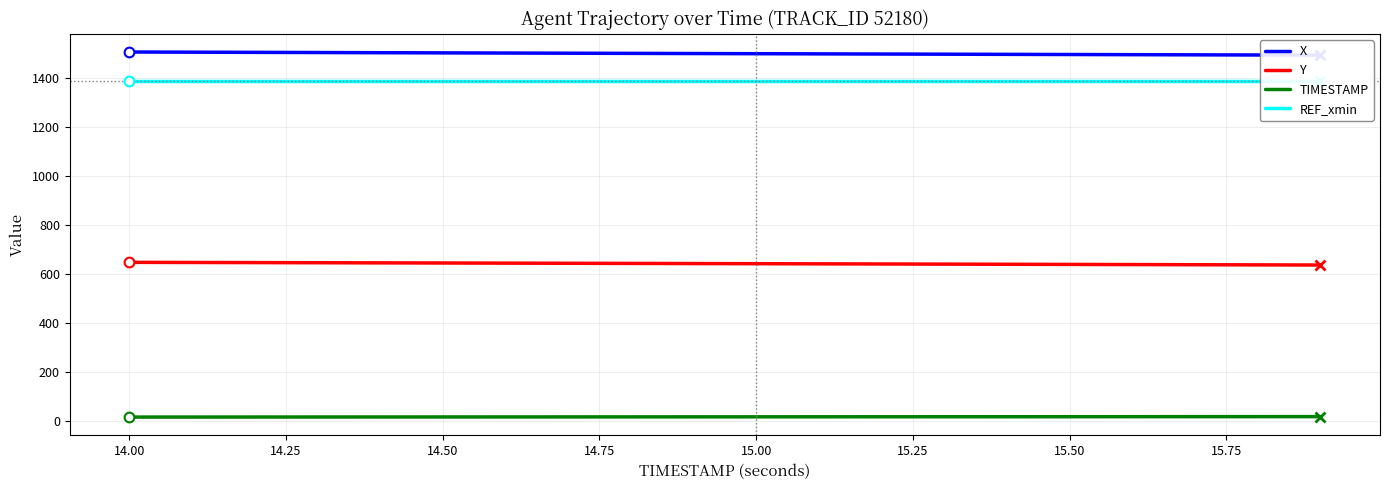

What is the label of the 2nd point from the left?

14.00